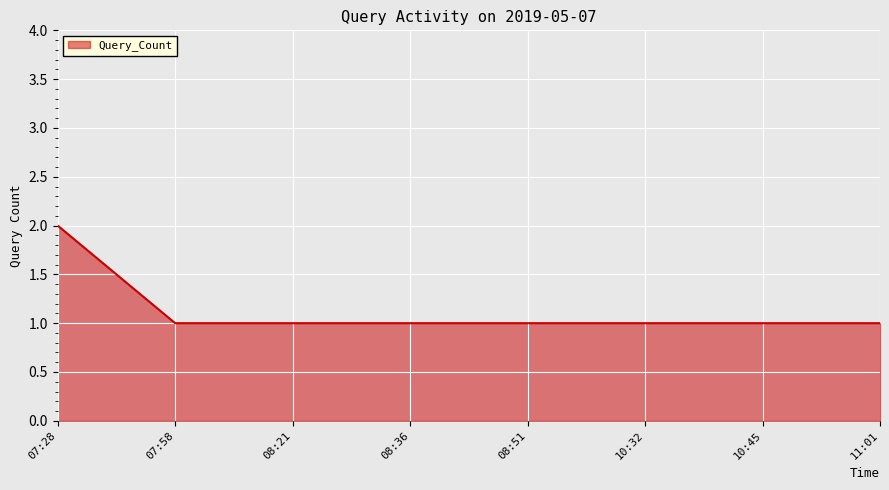

What position from the right is 08:21?

6